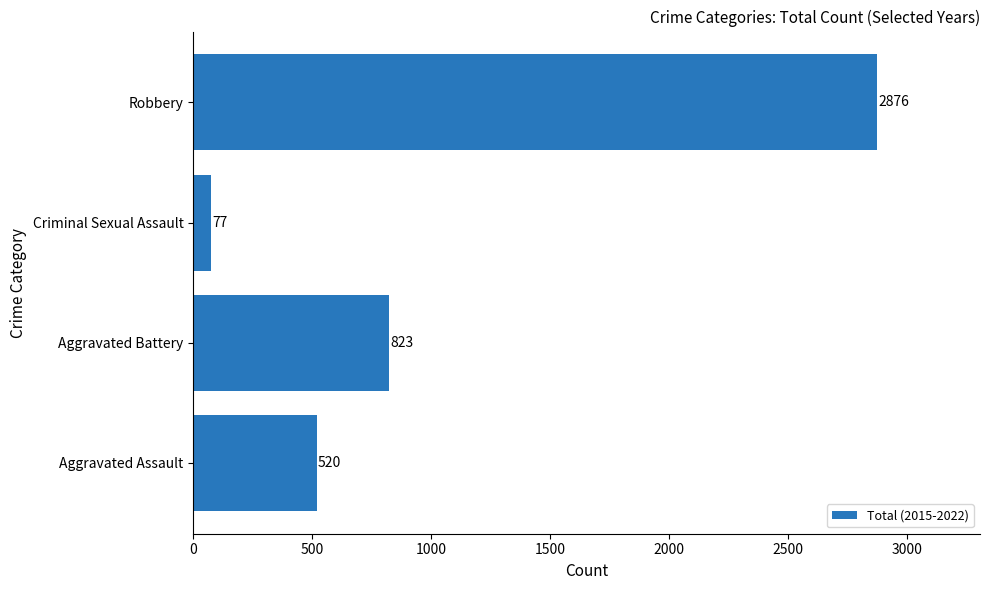

Is it true that the value at Aggravated Assault is 136?

False